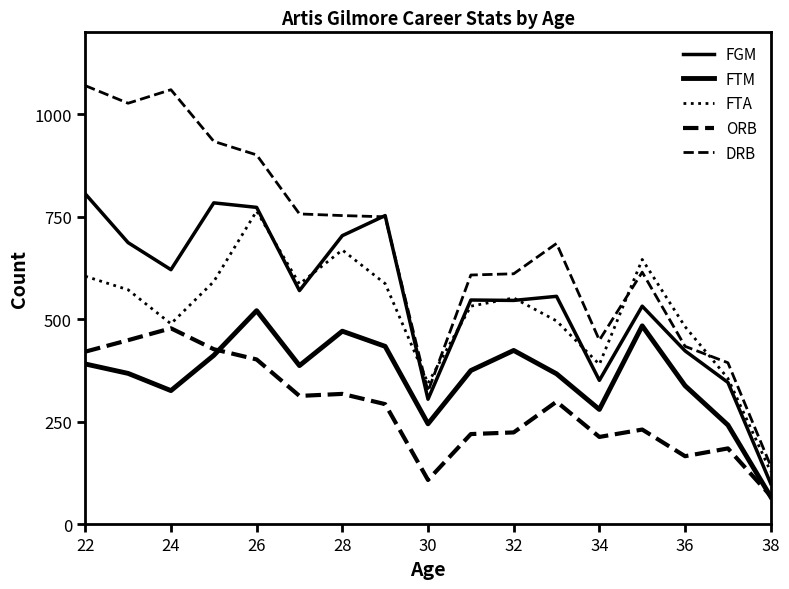

Reading right to left, list all the values displayed in this chart.

FGM: 99	346	423	532	351	556	546	547	305	753	704	570	773	784	621	687	806
FTM: 67	242	338	484	280	367	424	375	245	434	471	387	521	412	326	368	391
FTA: 128	356	482	646	390	496	552	532	344	587	669	586	764	592	489	572	605
ORB: 69	185	166	231	213	299	224	220	108	293	318	313	402	427	478	449	421
DRB: 142	394	434	615	449	685	611	608	324	750	753	757	901	934	1060	1027	1070